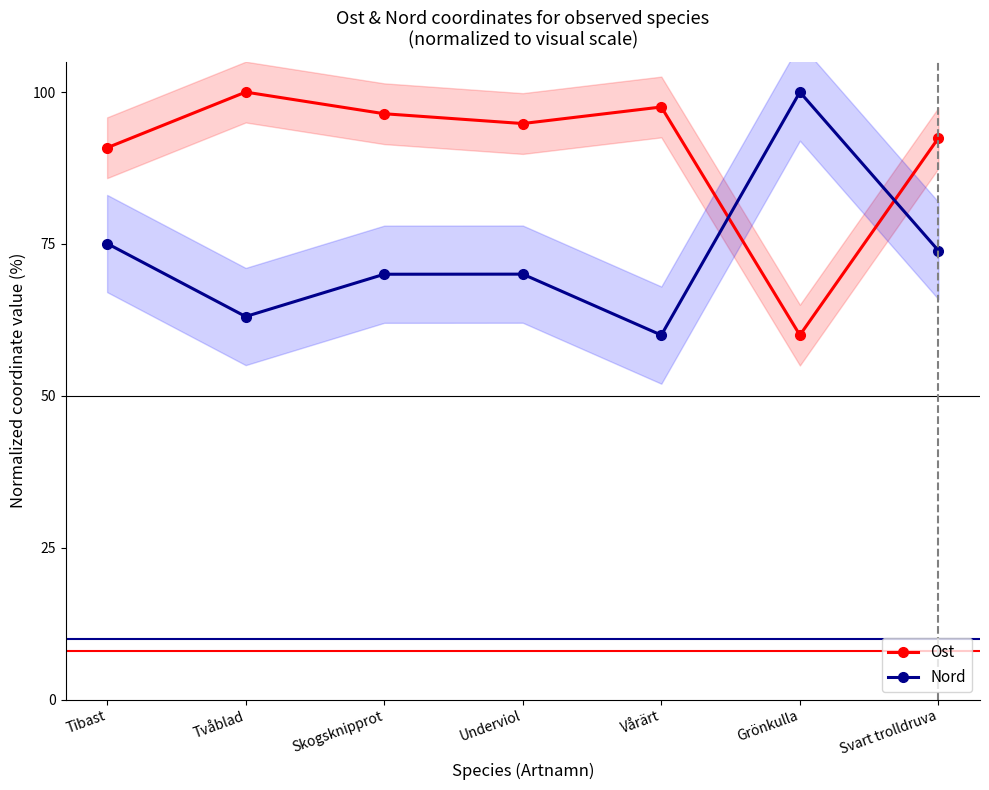

At Svart trolldruva, list the series in order from smallest to largest.

Nord, Ost